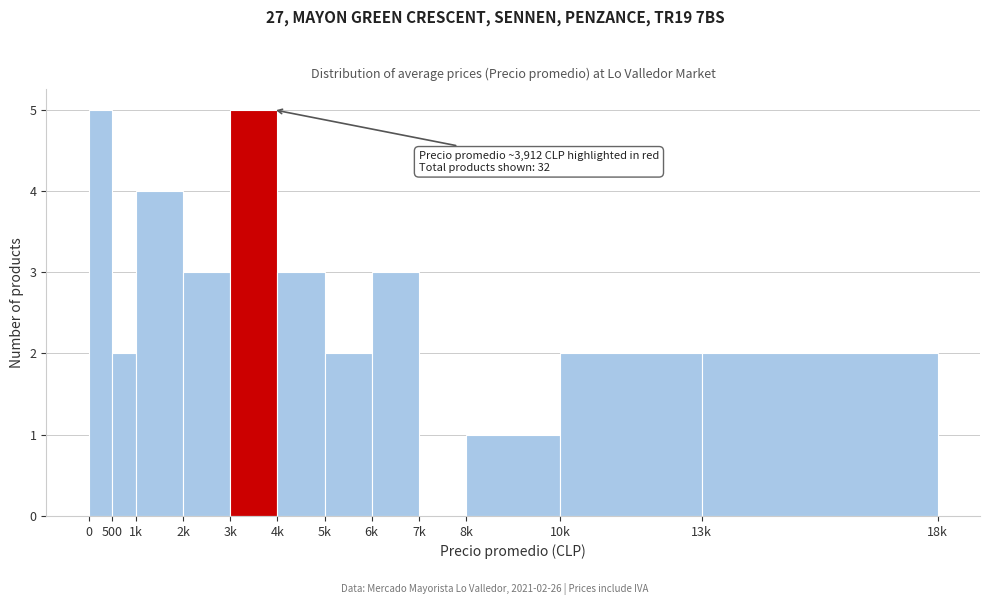

Reading left to right, what are all the values shown in this chart?

0=5	500=2	1k=4	2k=3	3k=5	4k=3	5k=2	6k=3	7k=0	8k=1	10k=2	13k=2